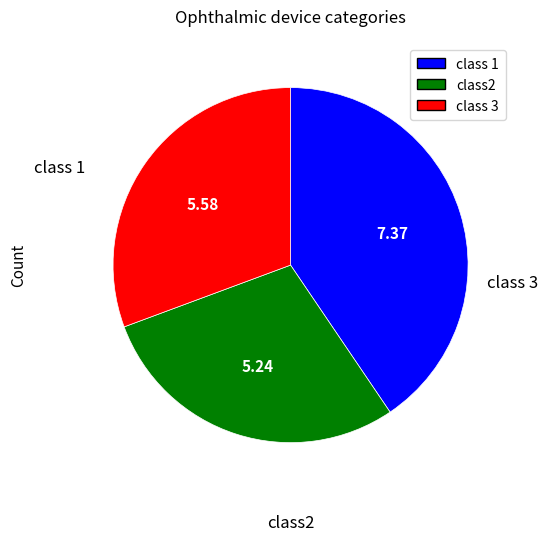

Is there any slice that represents more than half of the pie?

No